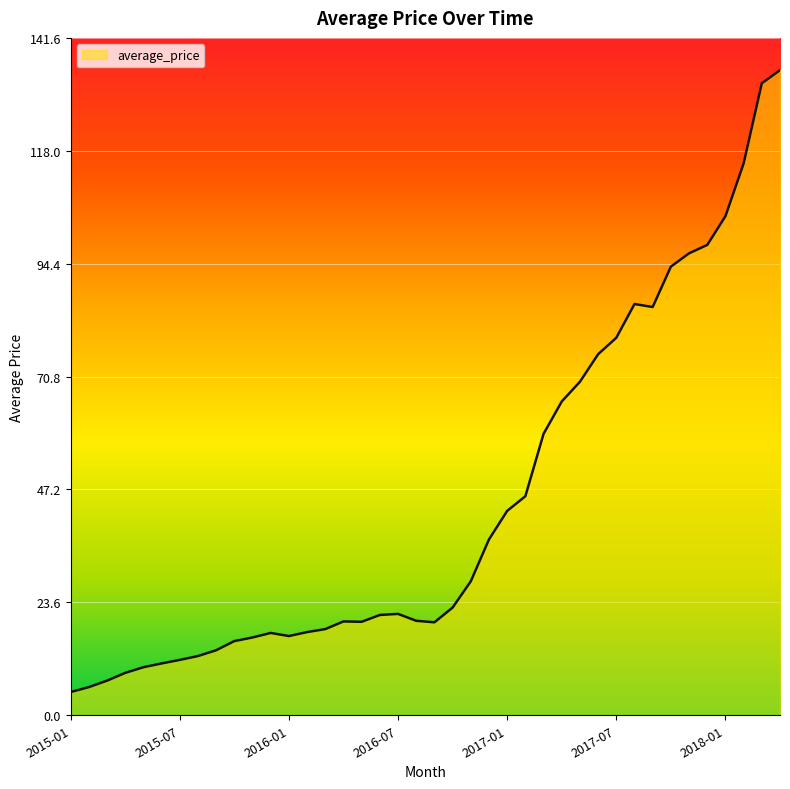

What is the smallest value displayed?

4.9